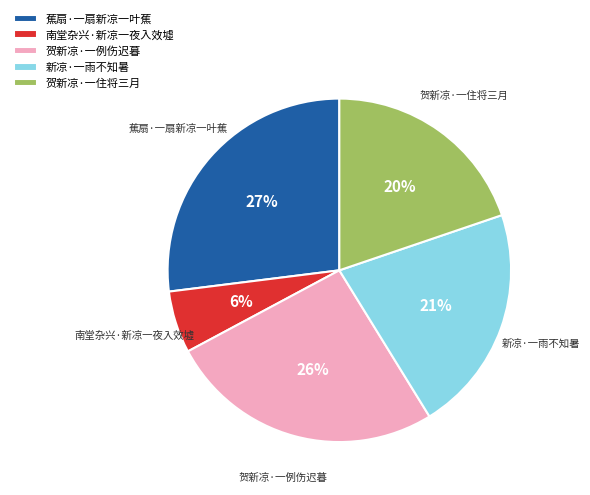

To the nearest percent, what portion does 贺新凉·一住将三月 represent?

20%